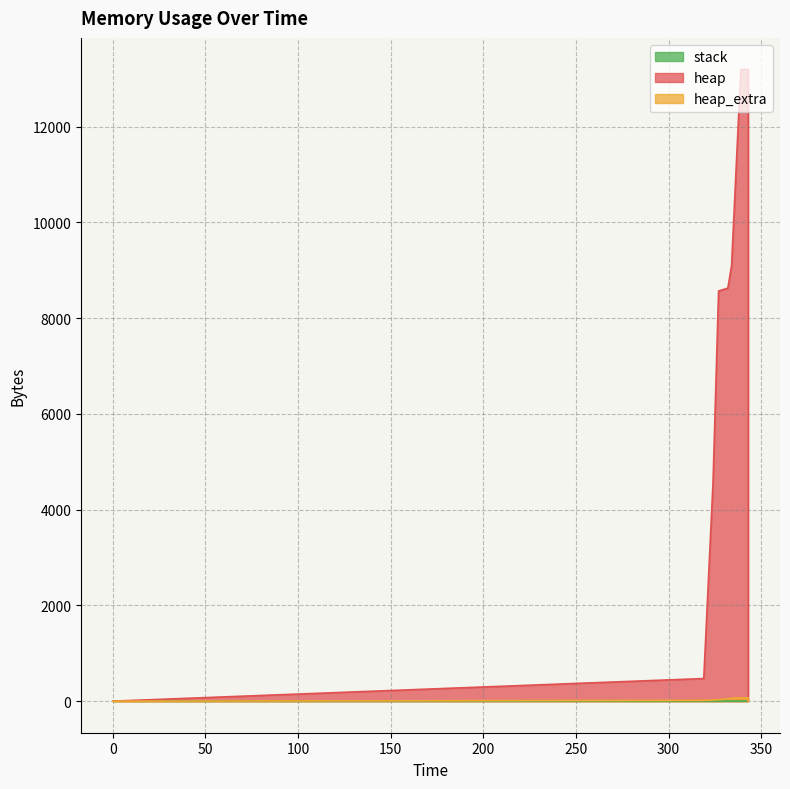

At which category does the chart reach its peak across all series?

339